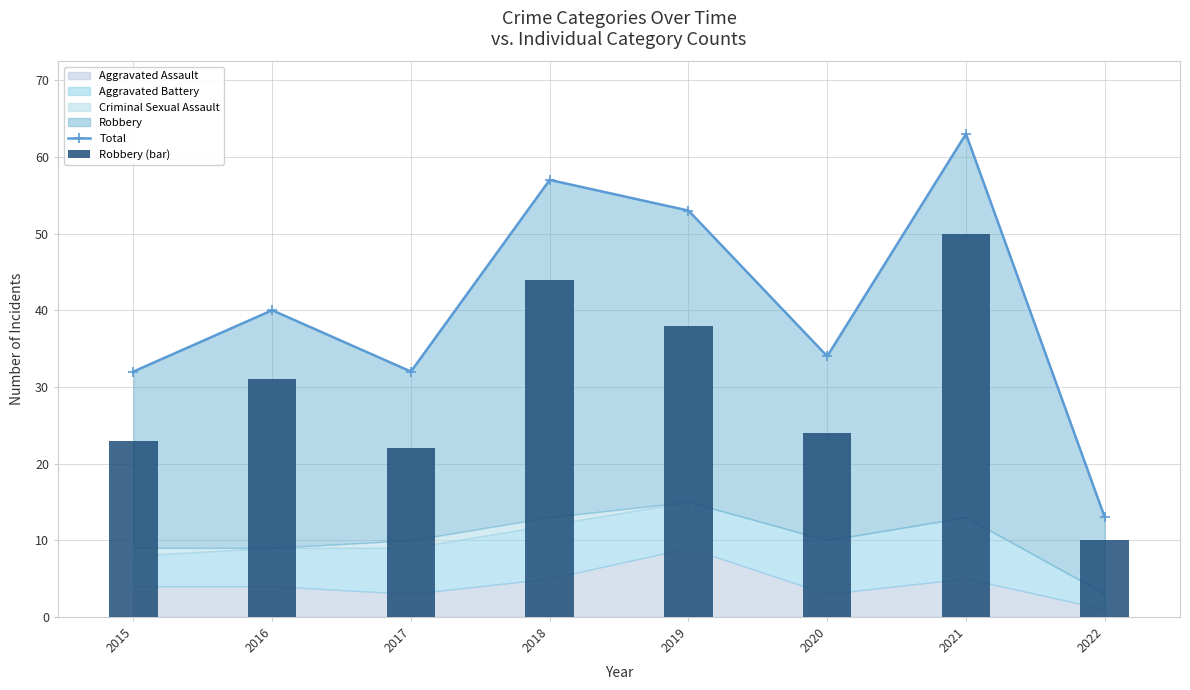

The Total series shows 57 at 2018. True or false?

True